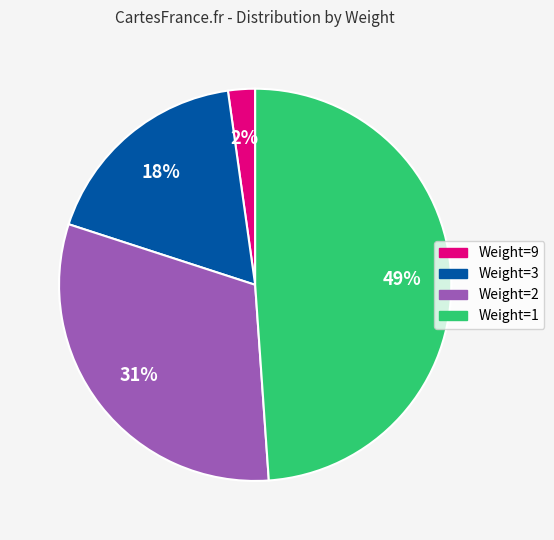

Rank the categories by value from highest to lowest.

Weight=1, Weight=2, Weight=3, Weight=9